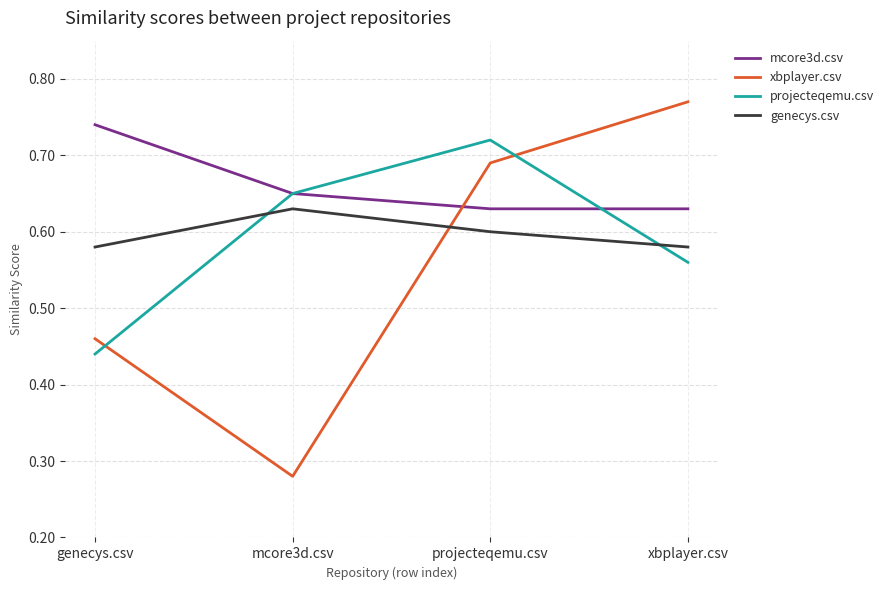

Which series has the widest spread of values?

xbplayer.csv